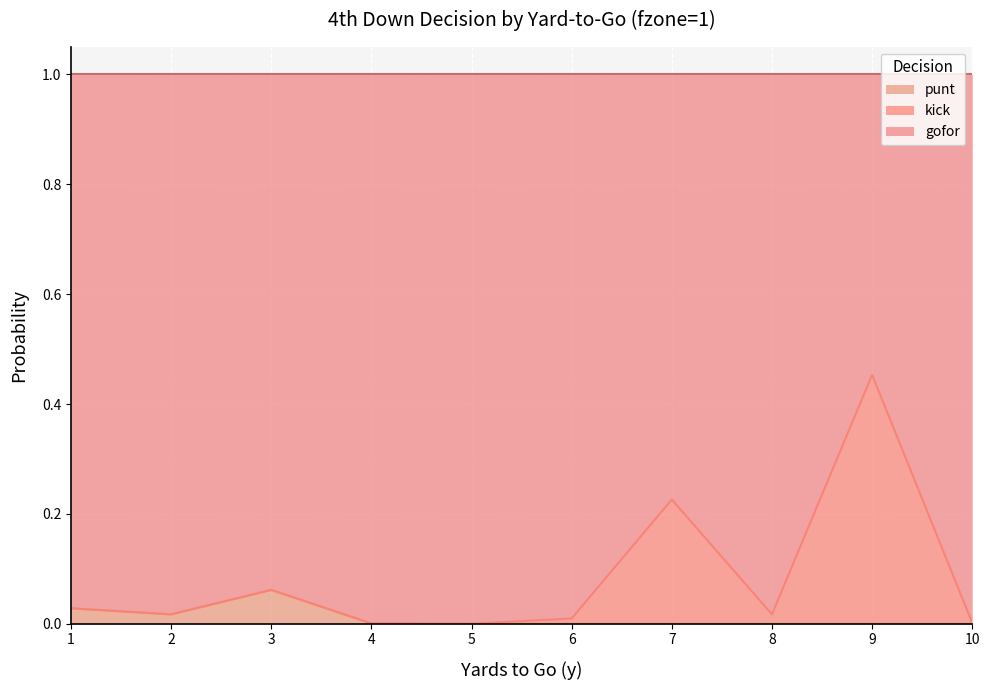

At which label does punt reach its peak?

3